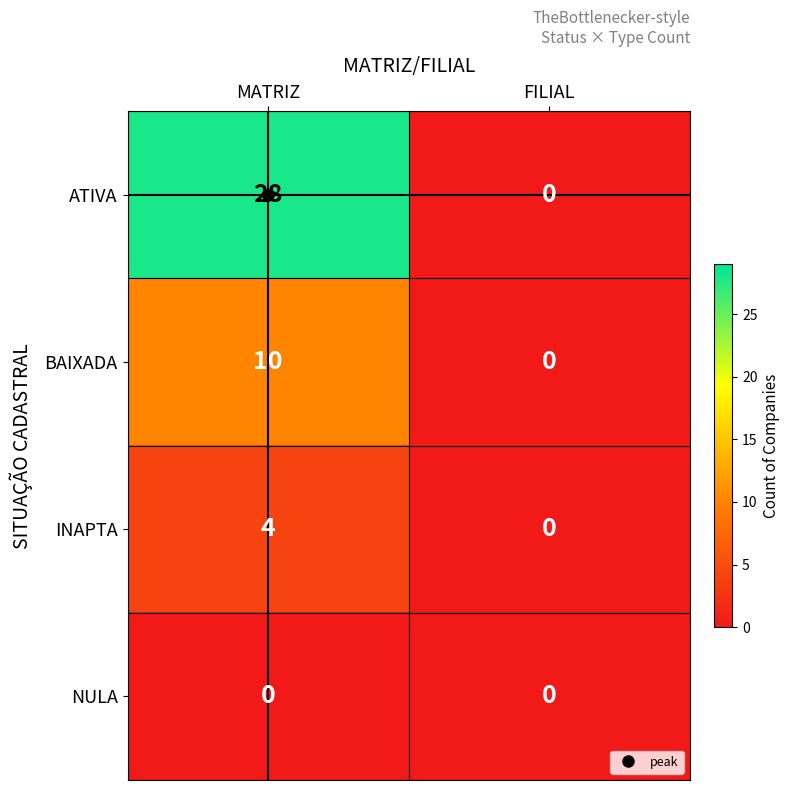

Rank the series by their maximum value, from highest to lowest.

ATIVA, BAIXADA, INAPTA, NULA